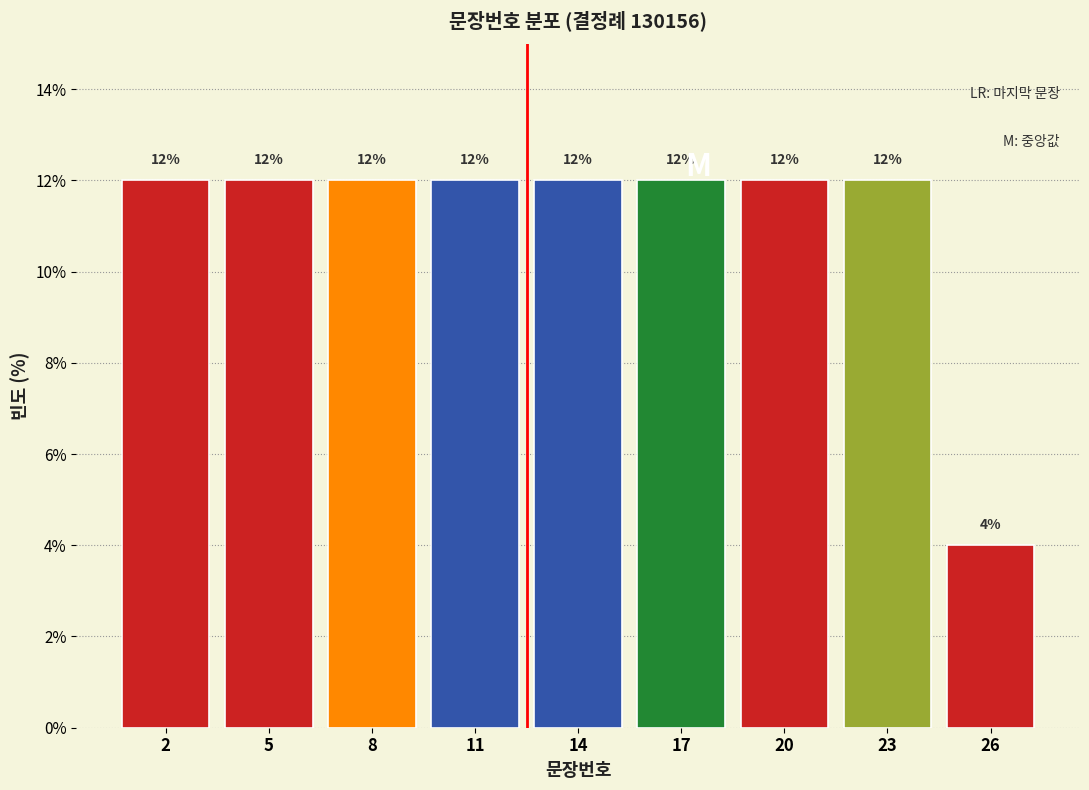

Reading left to right, list all the values displayed in this chart.

12	12	12	12	12	12	12	12	4